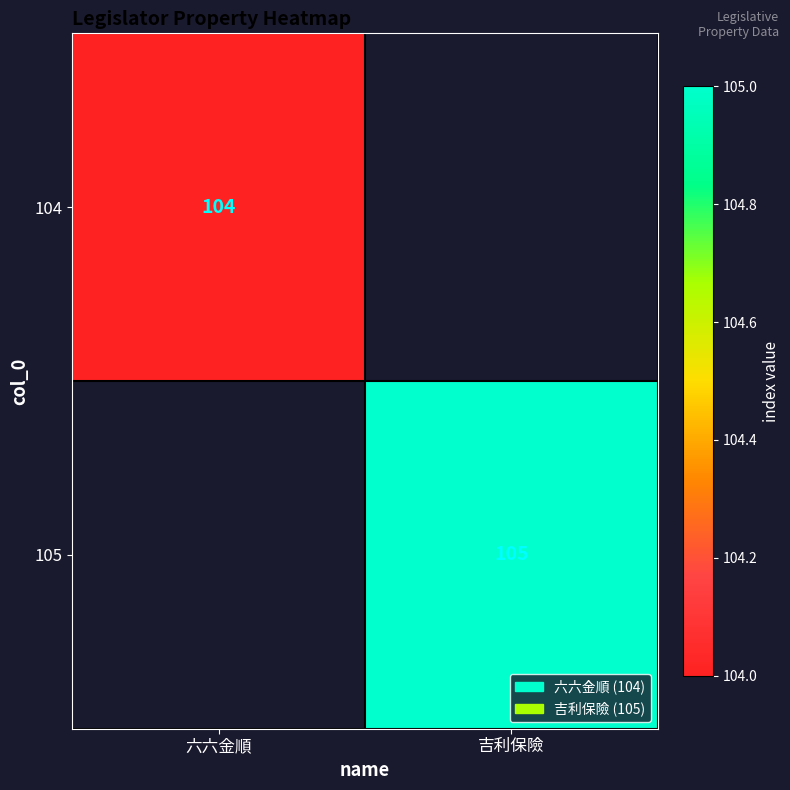

Is it true that 104 equals 173 at 六六金順?

False